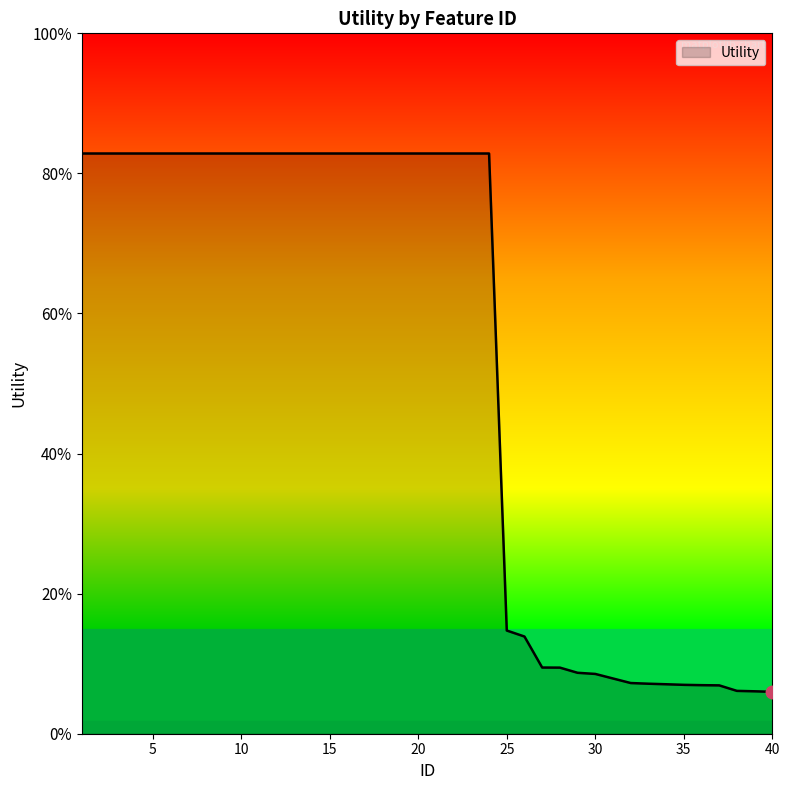

Does the chart have visible grid lines?

No